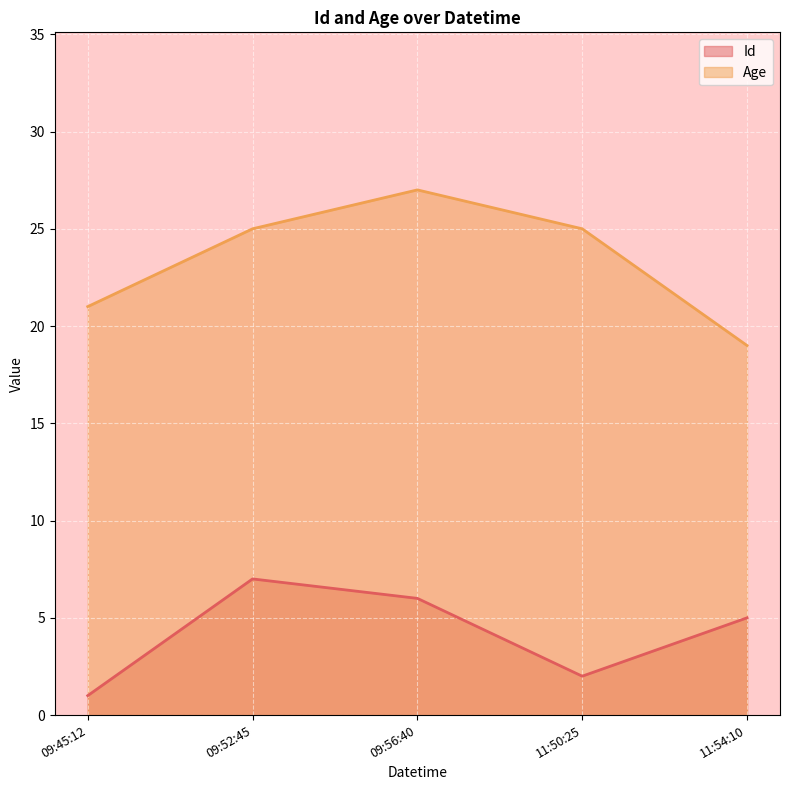

What is the difference between the maximum and minimum values in the Id series?

6